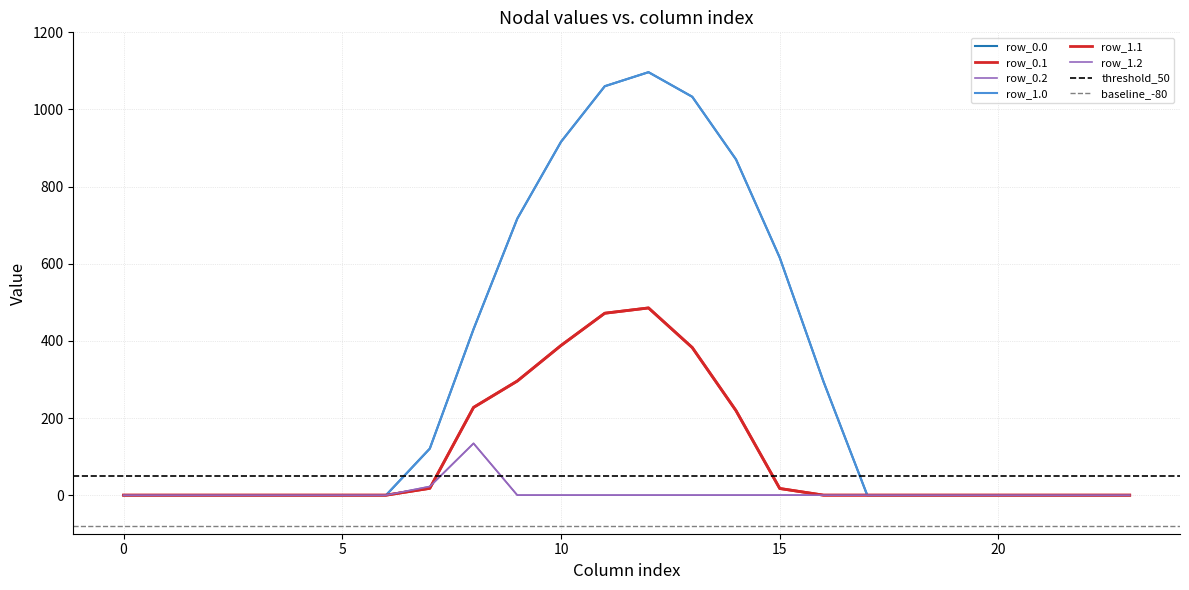

At which label is row_1.0 closest to 548?

15